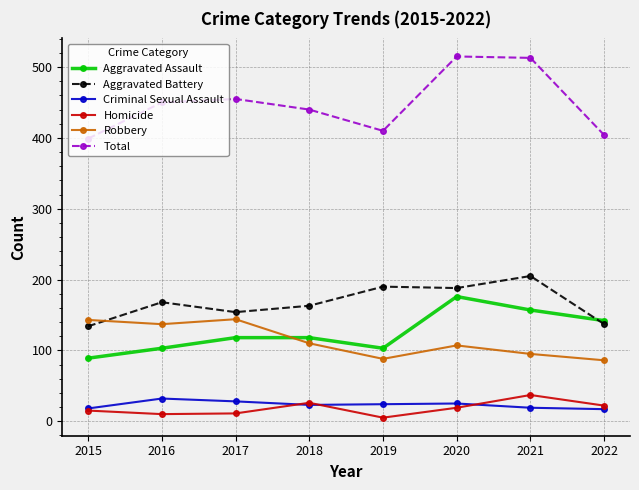

Which series changed the most between 2021 and 2022?

Total